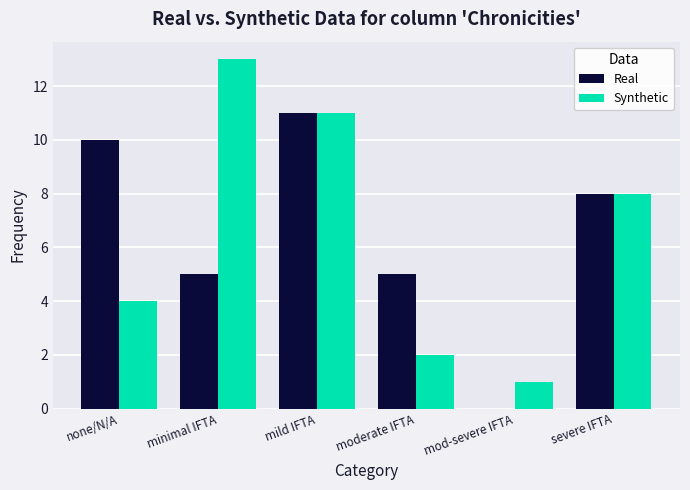

What is the sum of all Synthetic values?

39